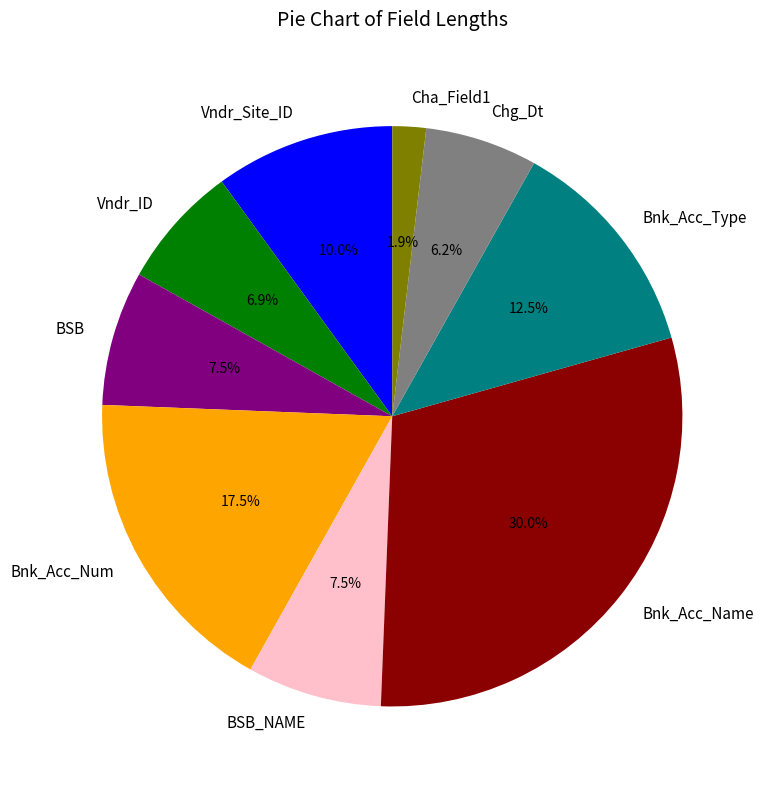

What is the largest slice in the pie chart?

Bnk_Acc_Name